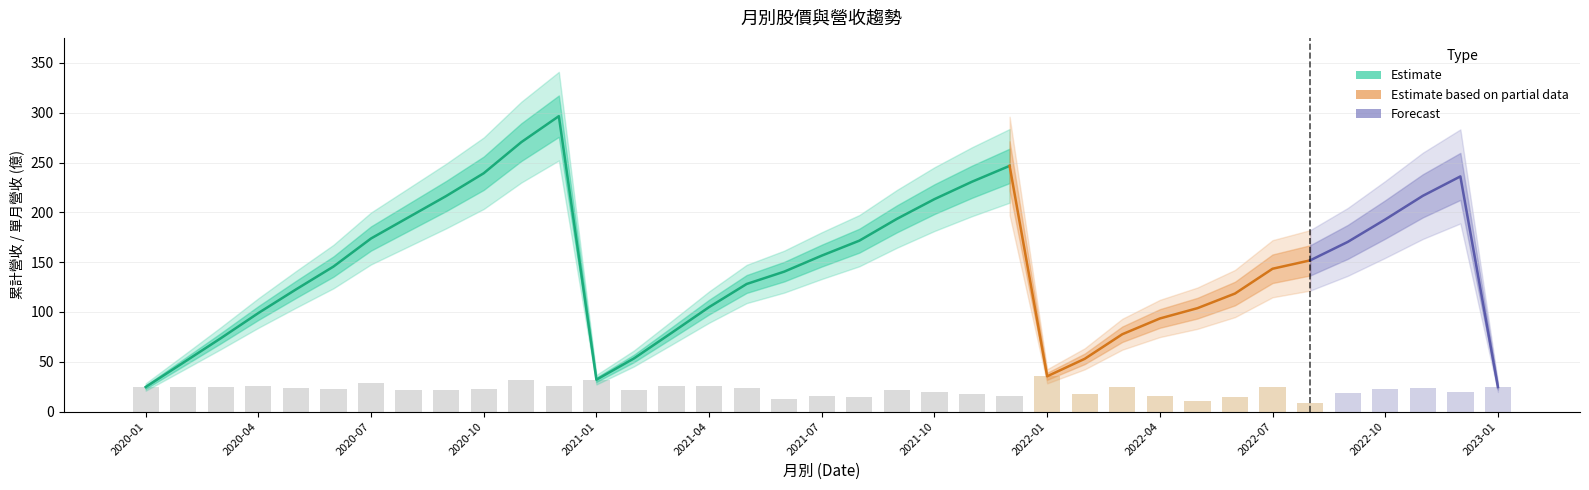

Read the 累計營收 value at 2021-01.

32.0